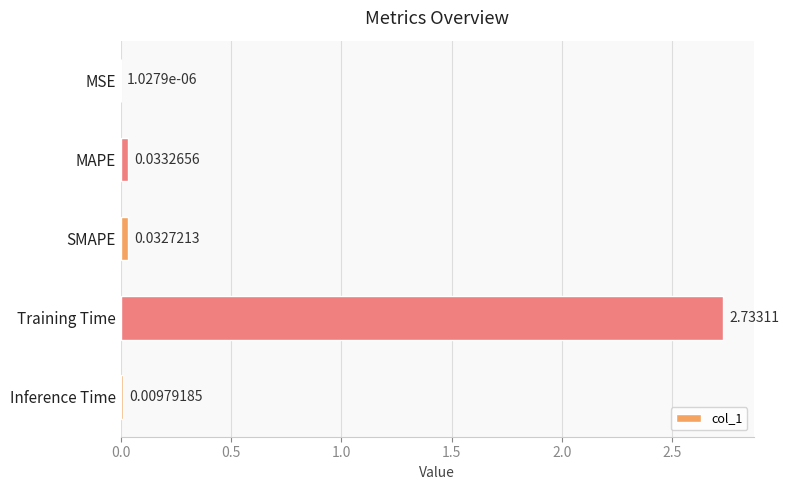

What is the sum of all values?

2.8